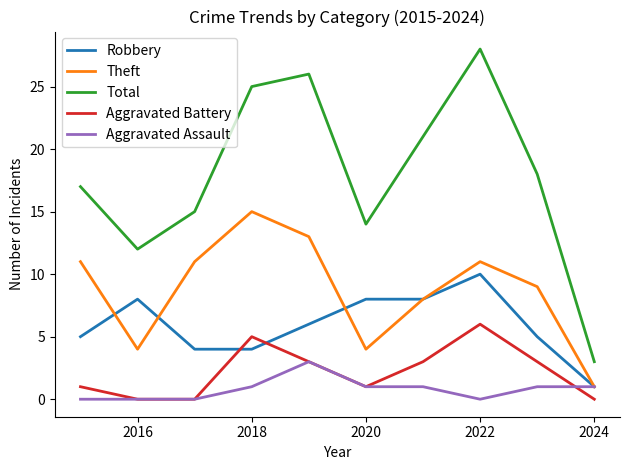

Which series has the largest total across all categories?

Total